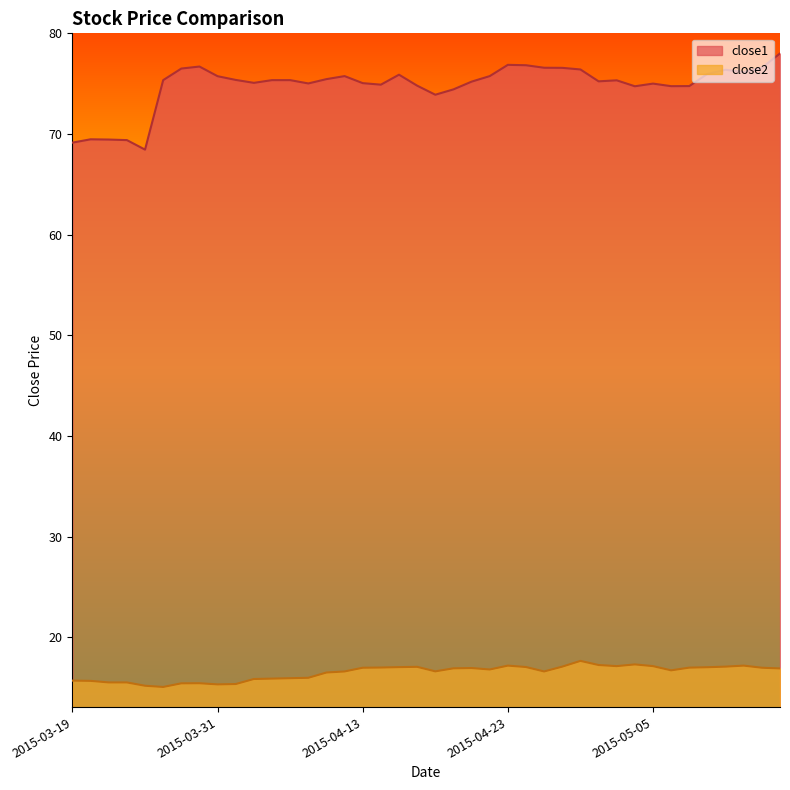

Reading left to right, extract all data points from this chart.

close1: 2015-03-19=69.2	2015-03-20=69.5	2015-03-23=69.5	2015-03-24=69.4	2015-03-25=68.5	2015-03-26=75.4	2015-03-27=76.5	2015-03-30=76.7	2015-03-31=75.8	2015-04-01=75.4	2015-04-02=75.1	2015-04-06=75.4	2015-04-07=75.4	2015-04-08=75.0	2015-04-09=75.5	2015-04-10=75.8	2015-04-13=75.1	2015-04-14=74.9	2015-04-15=75.9	2015-04-16=74.8	2015-04-17=73.9	2015-04-20=74.4	2015-04-21=75.2	2015-04-22=75.8	2015-04-23=76.9	2015-04-24=76.8	2015-04-27=76.6	2015-04-28=76.6	2015-04-29=76.4	2015-04-30=75.2	2015-05-01=75.3	2015-05-04=74.8	2015-05-05=75.0	2015-05-06=74.8	2015-05-07=74.8	2015-05-08=76.0	2015-05-11=76.4	2015-05-12=76.2	2015-05-13=76.6	2015-05-14=78.0
close2: 2015-03-19=15.7	2015-03-20=15.7	2015-03-23=15.5	2015-03-24=15.5	2015-03-25=15.2	2015-03-26=15.1	2015-03-27=15.4	2015-03-30=15.4	2015-03-31=15.3	2015-04-01=15.4	2015-04-02=15.9	2015-04-06=15.9	2015-04-07=15.9	2015-04-08=16.0	2015-04-09=16.5	2015-04-10=16.6	2015-04-13=17.0	2015-04-14=17.0	2015-04-15=17.0	2015-04-16=17.1	2015-04-17=16.6	2015-04-20=16.9	2015-04-21=16.9	2015-04-22=16.8	2015-04-23=17.2	2015-04-24=17.0	2015-04-27=16.6	2015-04-28=17.1	2015-04-29=17.7	2015-04-30=17.2	2015-05-01=17.1	2015-05-04=17.3	2015-05-05=17.1	2015-05-06=16.7	2015-05-07=17.0	2015-05-08=17.0	2015-05-11=17.1	2015-05-12=17.2	2015-05-13=17.0	2015-05-14=16.9